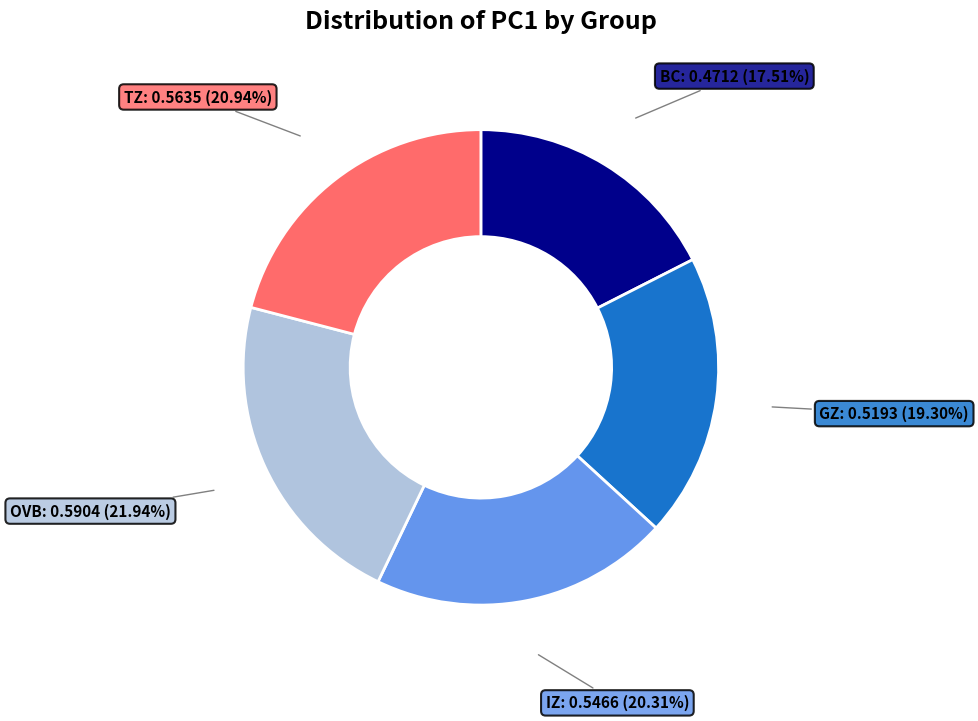

To the nearest percent, what is the combined percentage of IZ and BC?

38%